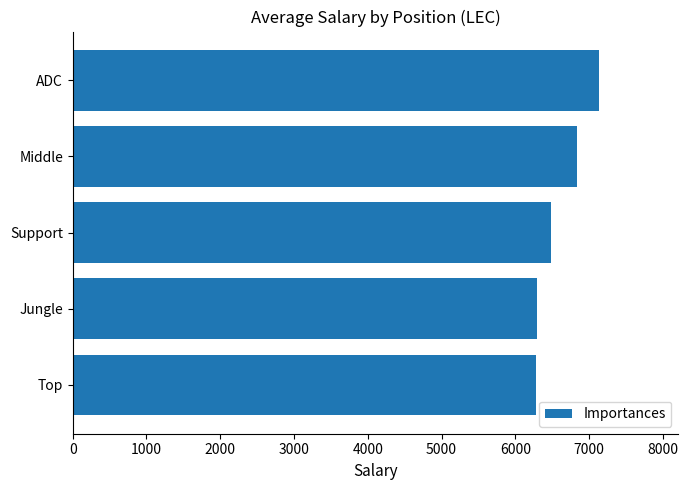

The value at Middle is 2491.8. True or false?

False